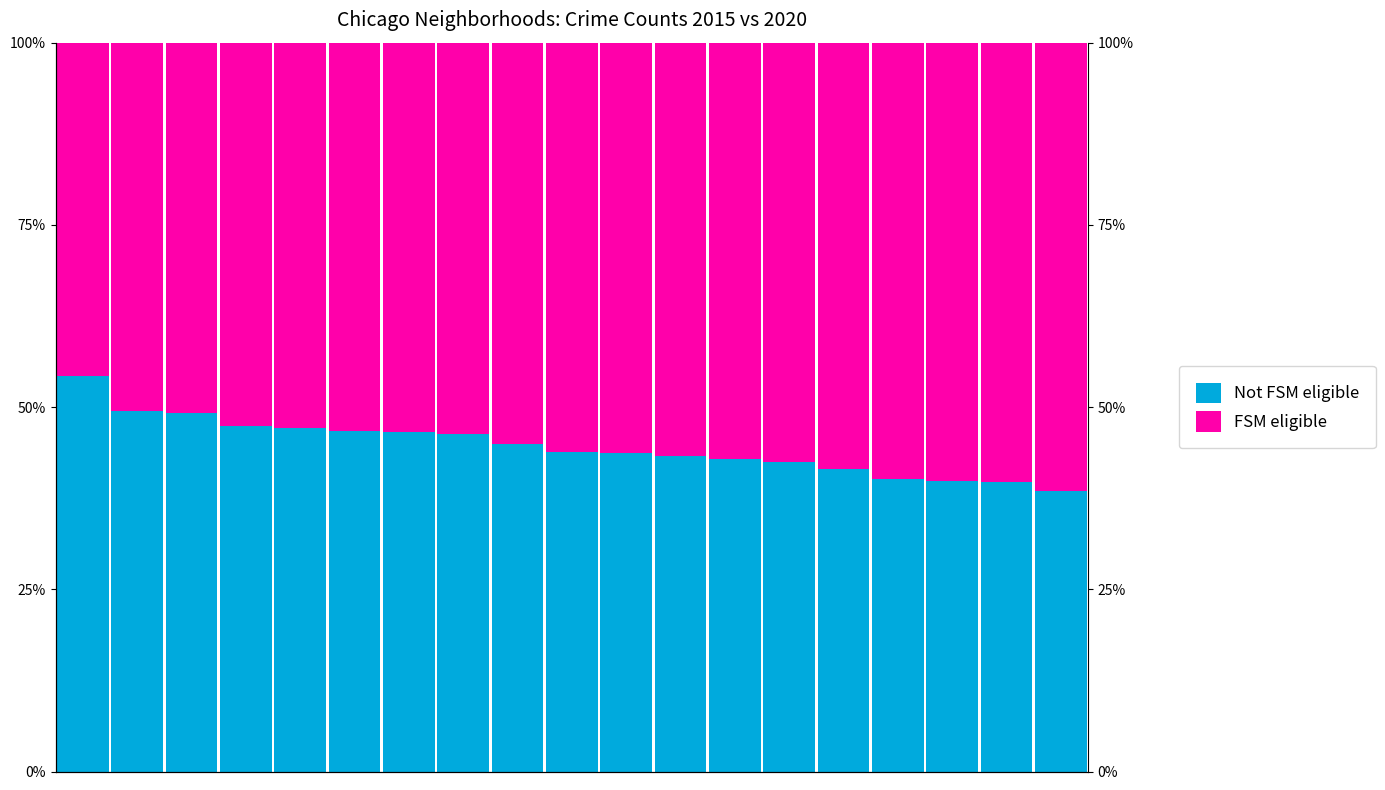

What is the minimum value shown in the chart?

38.5